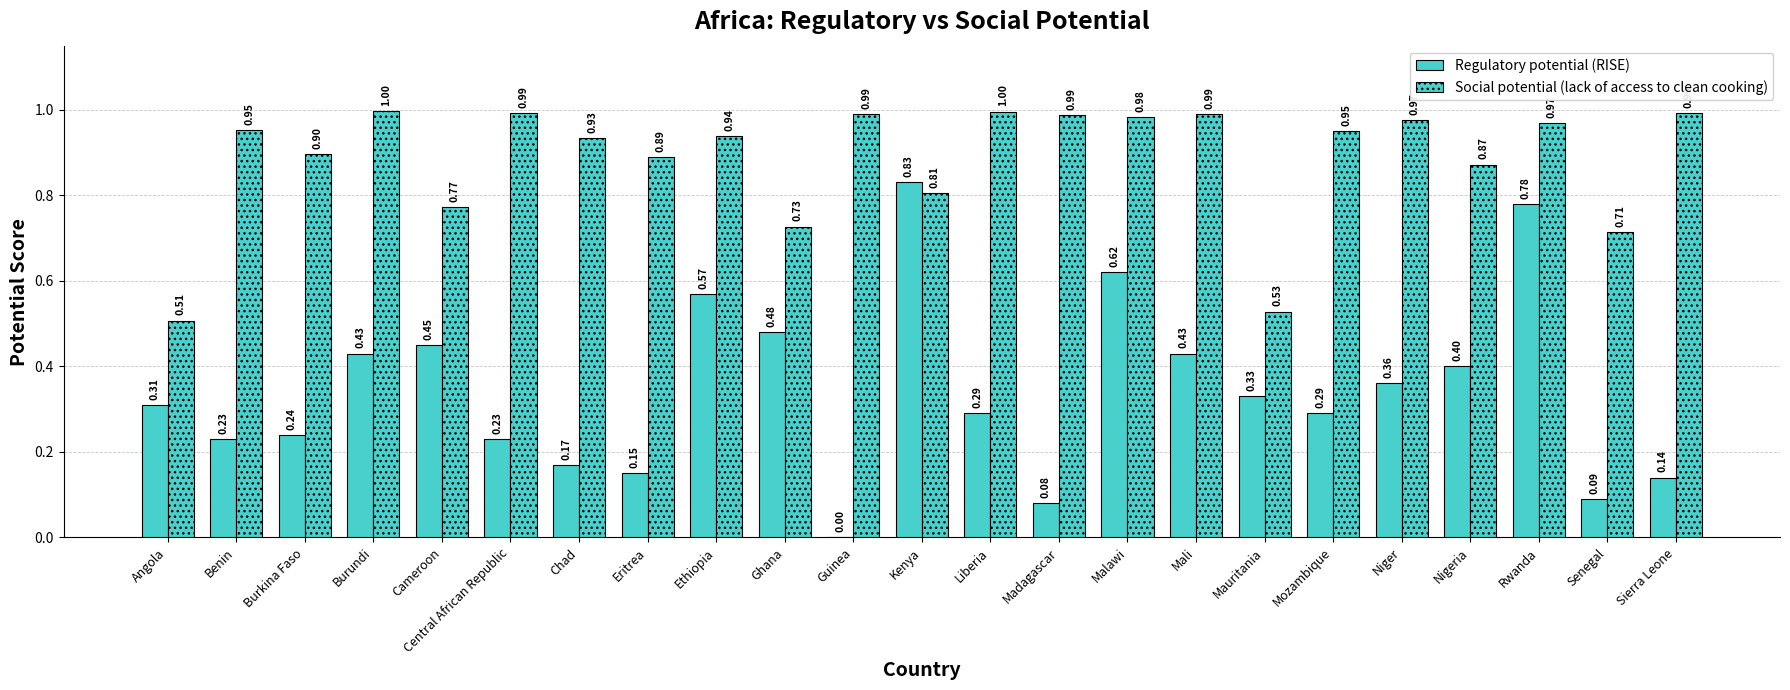

Are the bars horizontal?

No